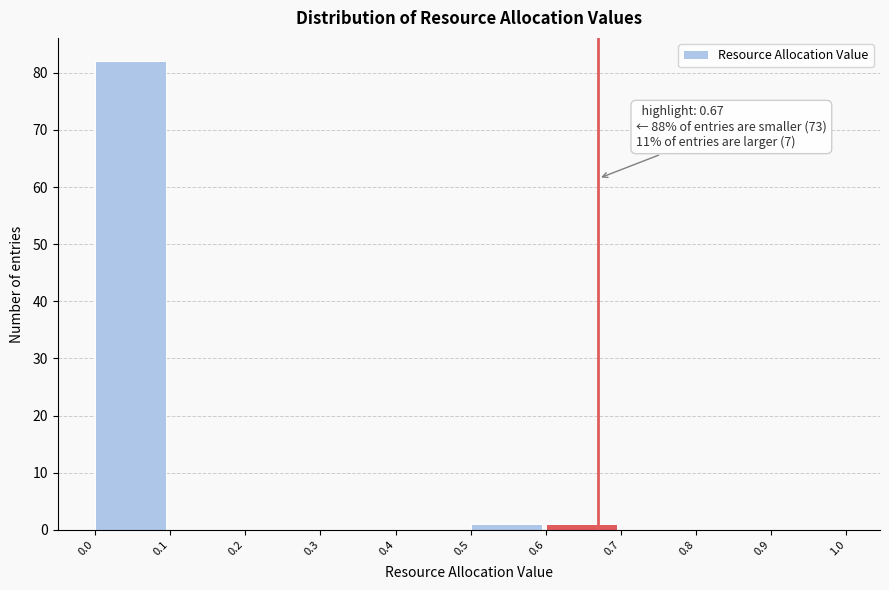

Which range on the x-axis has the tallest bar?

0.0 to 0.1